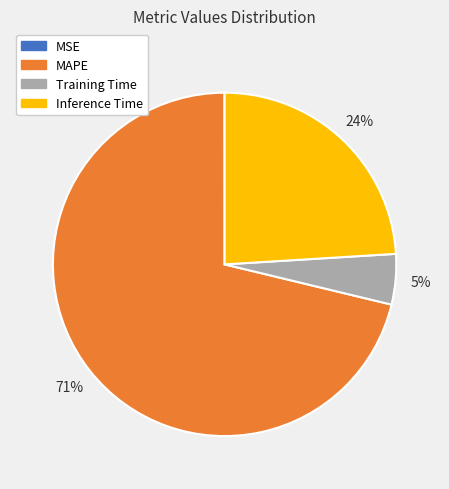

Which slice is the largest?

MAPE